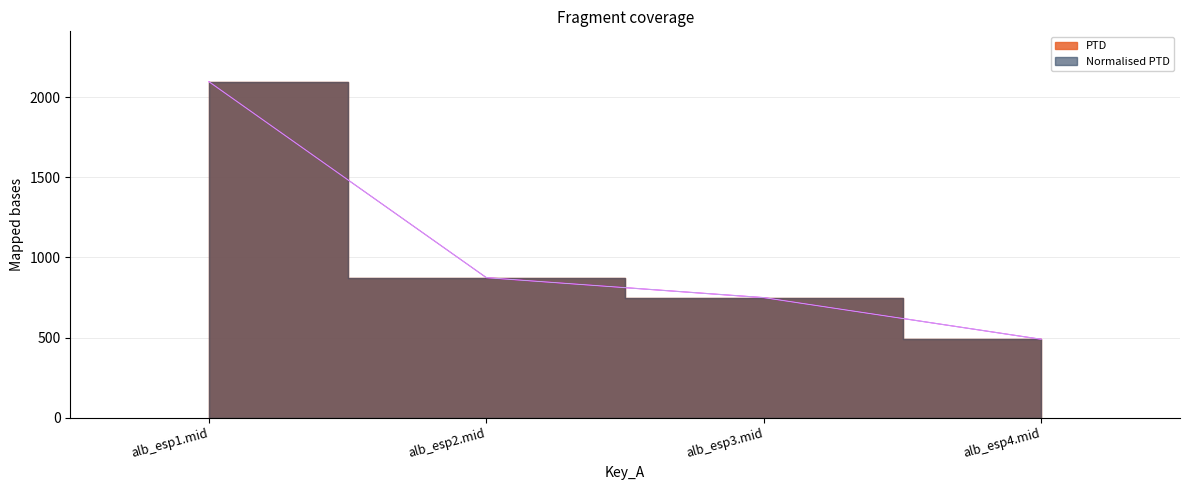

Reading left to right, what are all the values shown in this chart?

PTD: 2096.5	874.0	749.6	489.6
Normalised PTD: 2096.5	874.0	749.6	489.6